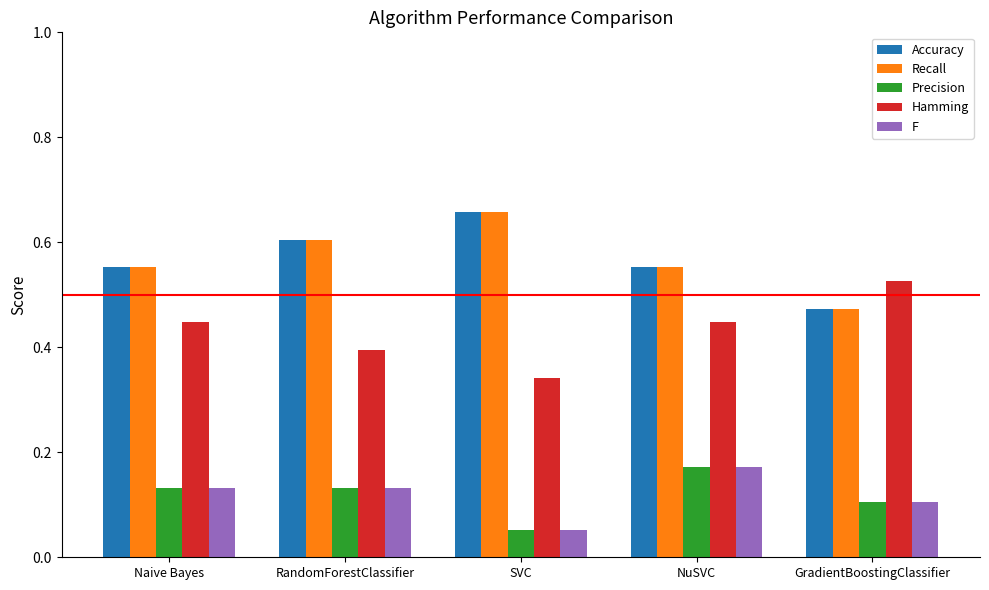

Which category has the lowest value in the Accuracy series?

GradientBoostingClassifier